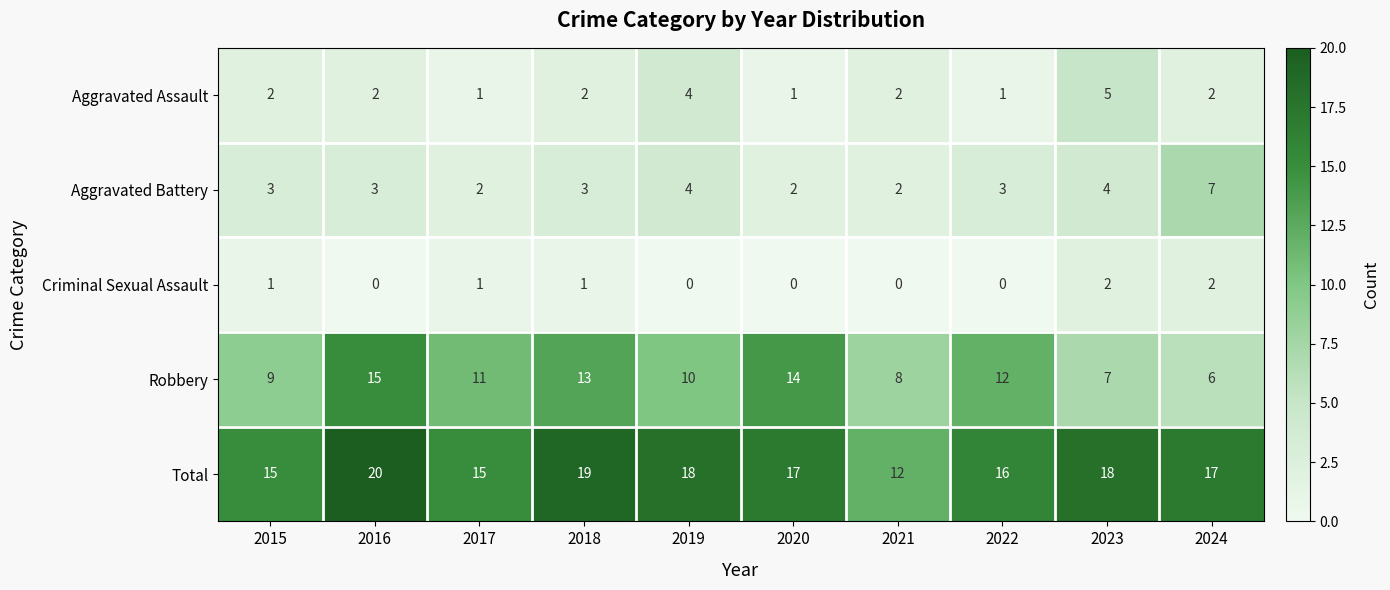

Where does the Total series first go above 17?

2016